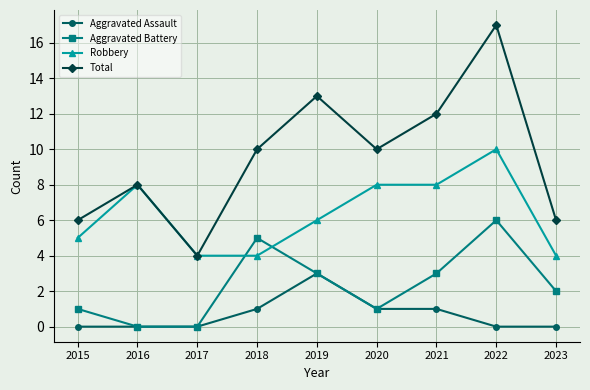

In Total, how many points are lower than both neighbors (excluding endpoints)?

2